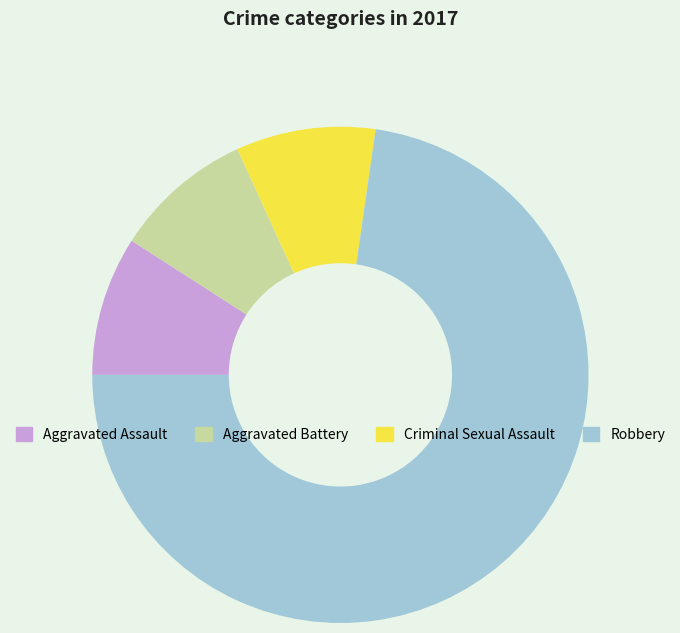

Which has a higher value, Robbery or Aggravated Battery?

Robbery